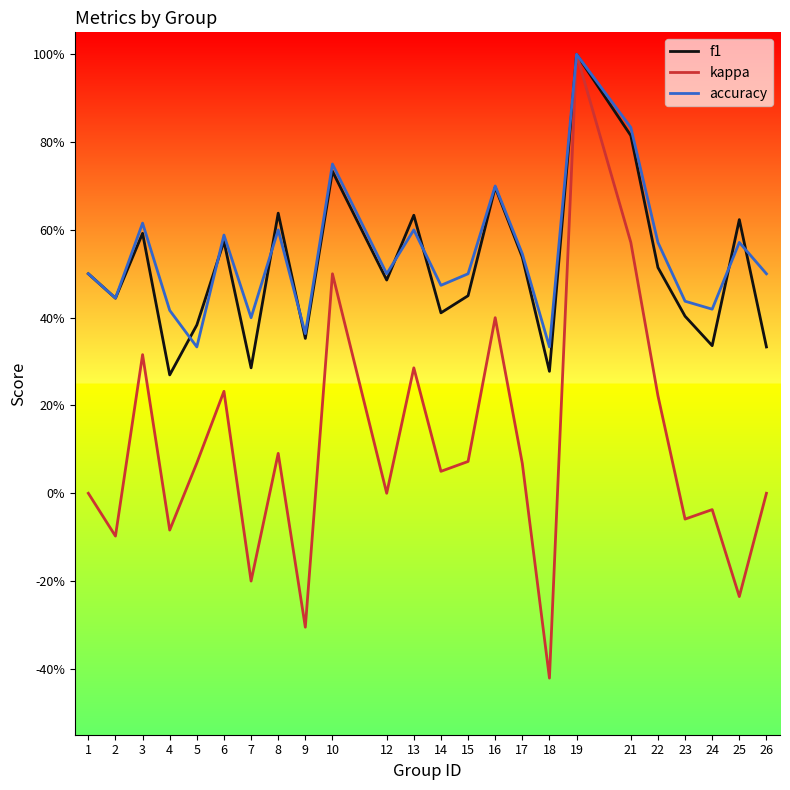

What are all the series names shown in the legend?

f1, kappa, accuracy